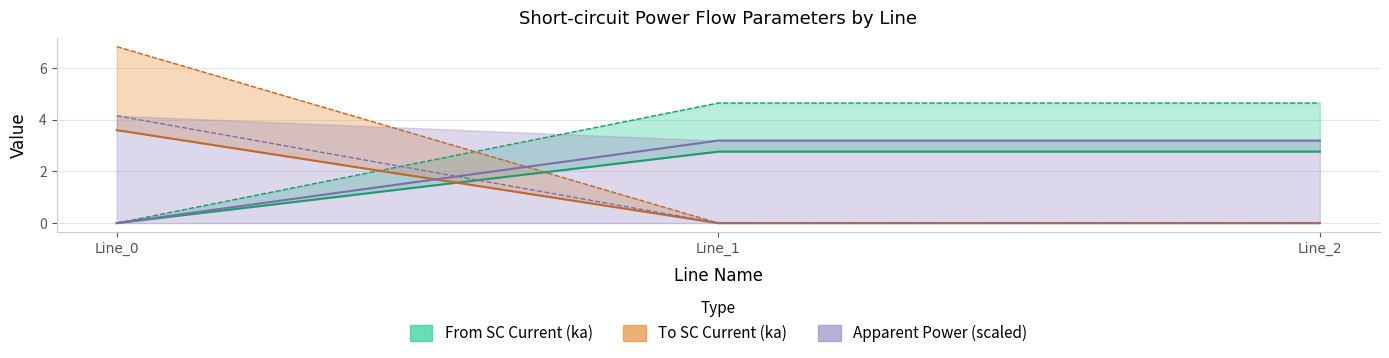

What is the maximum value for pf_ikss_to_ka?

3.6